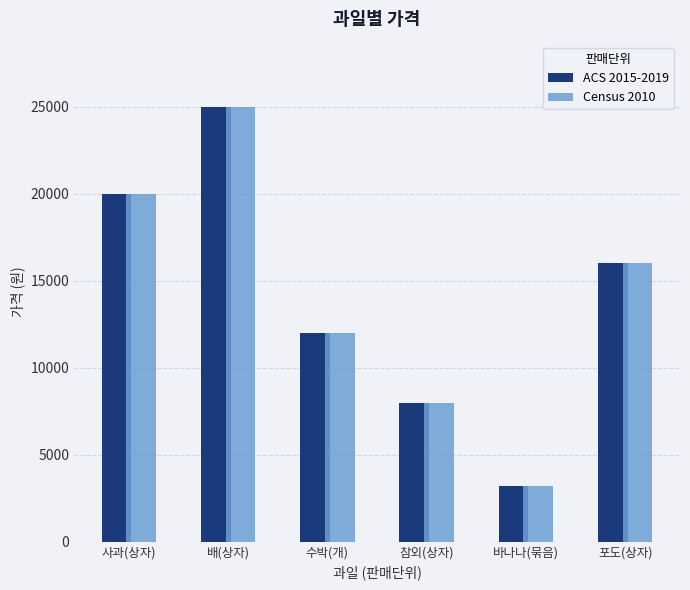

Count the number of data series in this chart.

2